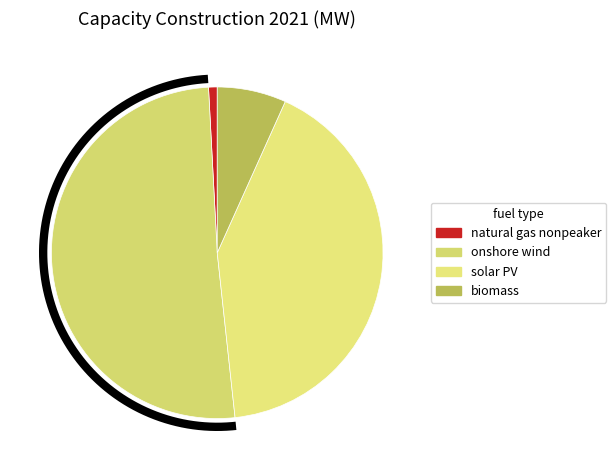

To the nearest percent, what portion does solar PV represent?

42%